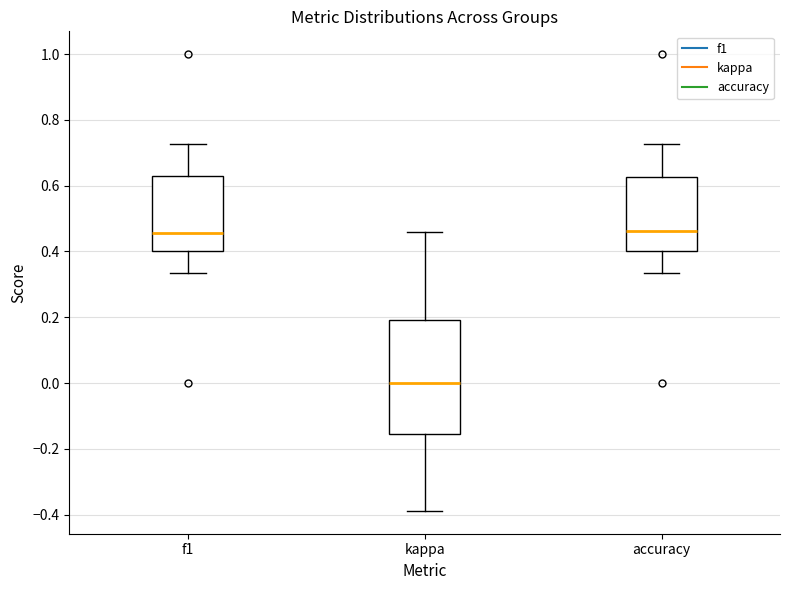

Reading left to right, read every box against the y-axis: the position of its median line, the range the box covers, and the ends of its whiskers. The values are not printed on the chart, so give them approximately, as read against the axis.

f1: median 0.46, box 0.40 to 0.64, whiskers 0.34 to 0.72
kappa: median 0.00, box -0.16 to 0.20, whiskers -0.38 to 0.46
accuracy: median 0.46, box 0.40 to 0.62, whiskers 0.34 to 0.72